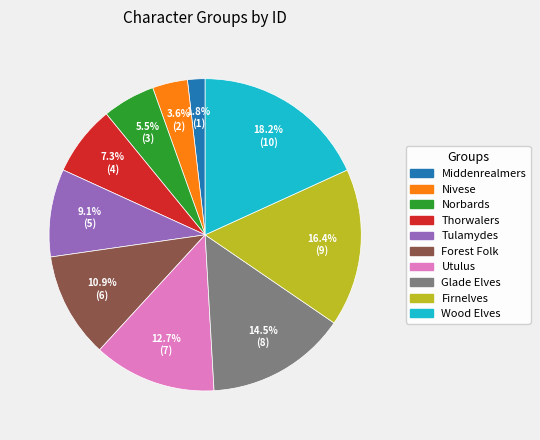

Combined, do Firnelves and Thorwalers account for over 50%?

No